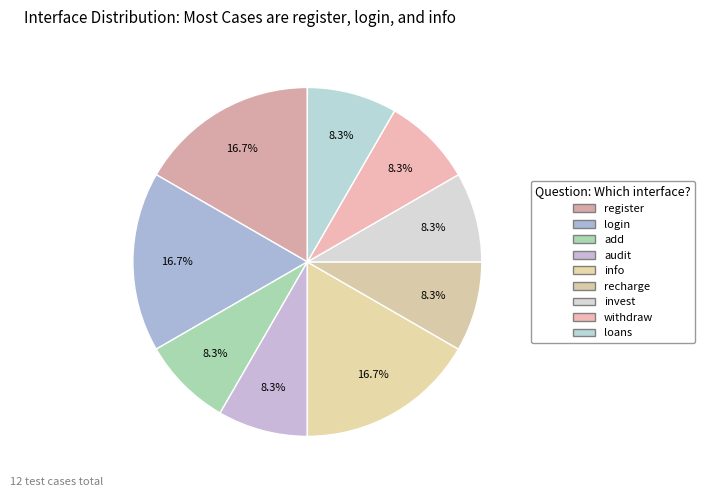

Count the number of slices in the pie.

9